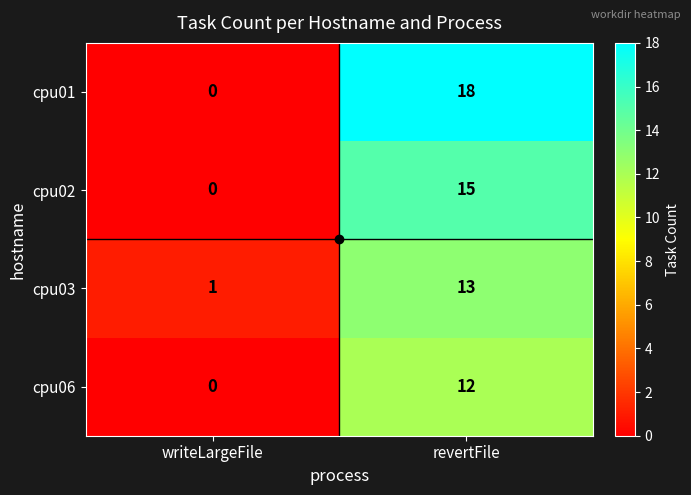

At which label is cpu03 closest to 7?

writeLargeFile